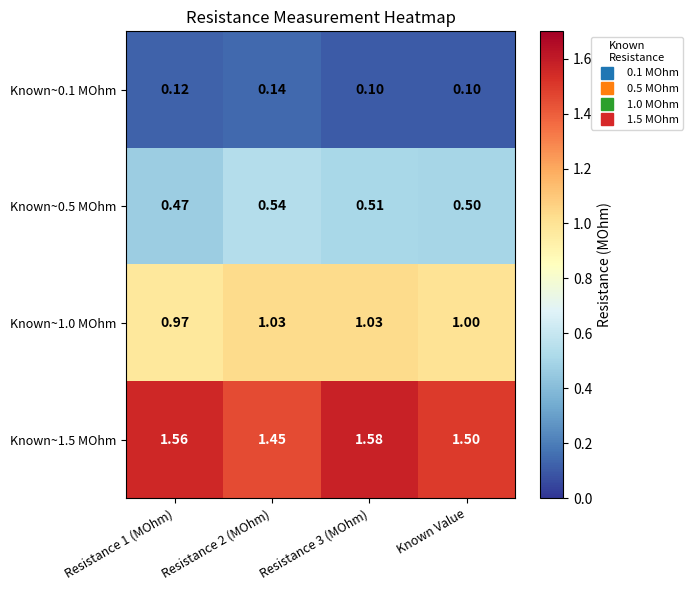

How many categories are shown in the chart?

4